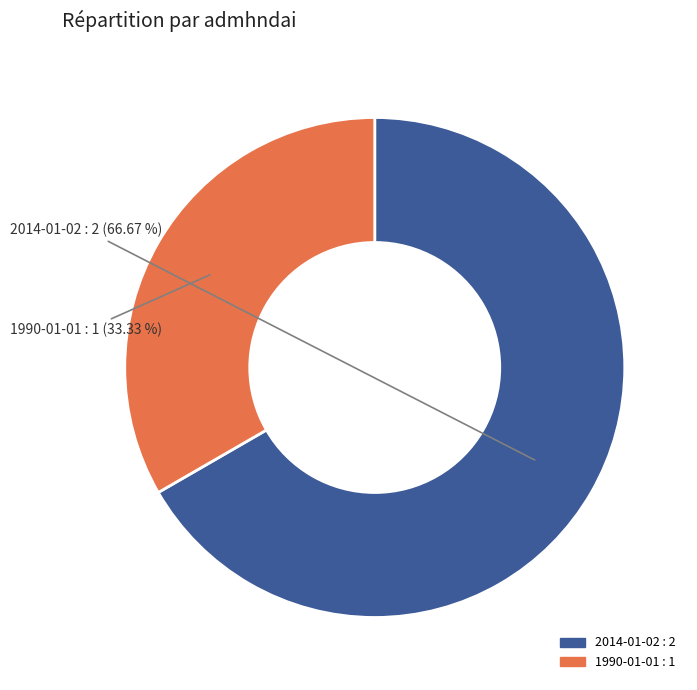

How many slices are in this pie chart?

2